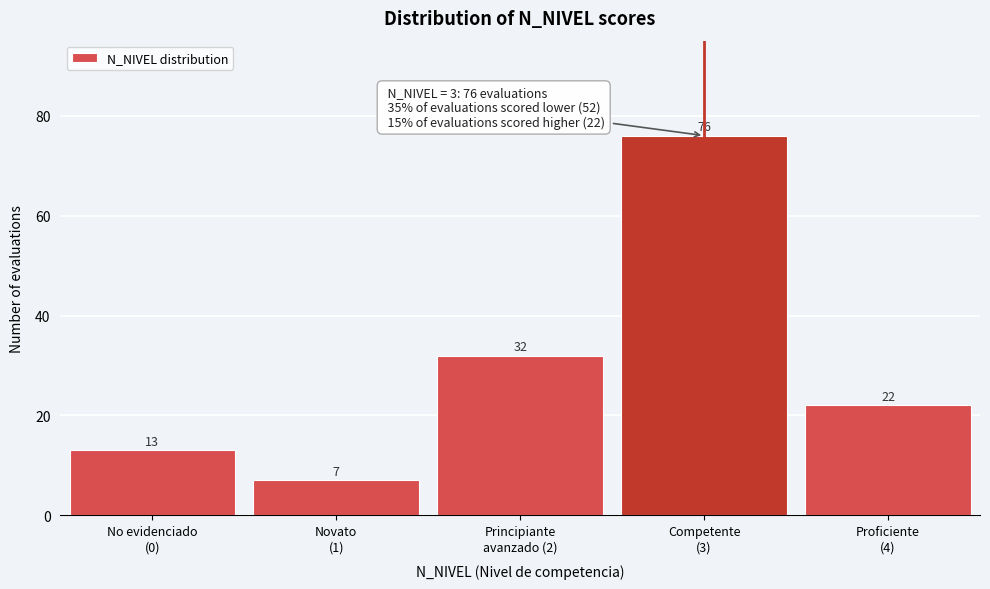

Reading left to right, list all the values displayed in this chart.

13	7	32	76	22